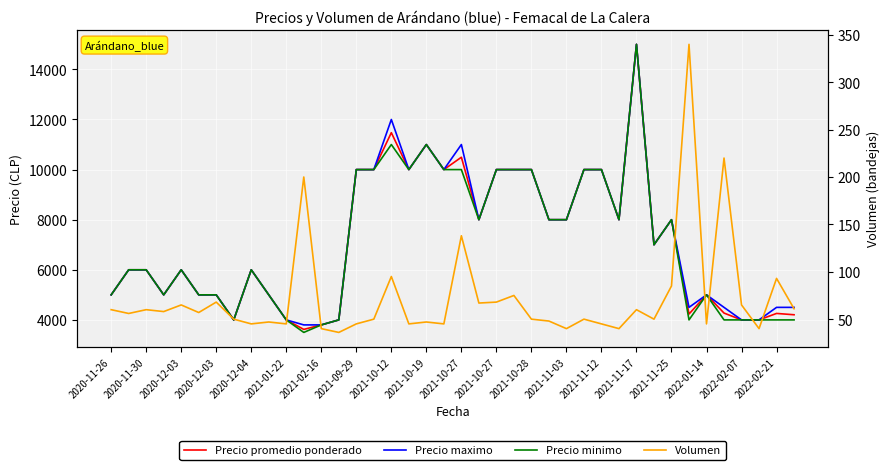

What are all the series names shown in the legend?

Precio promedio ponderado, Precio maximo, Precio minimo, Volumen